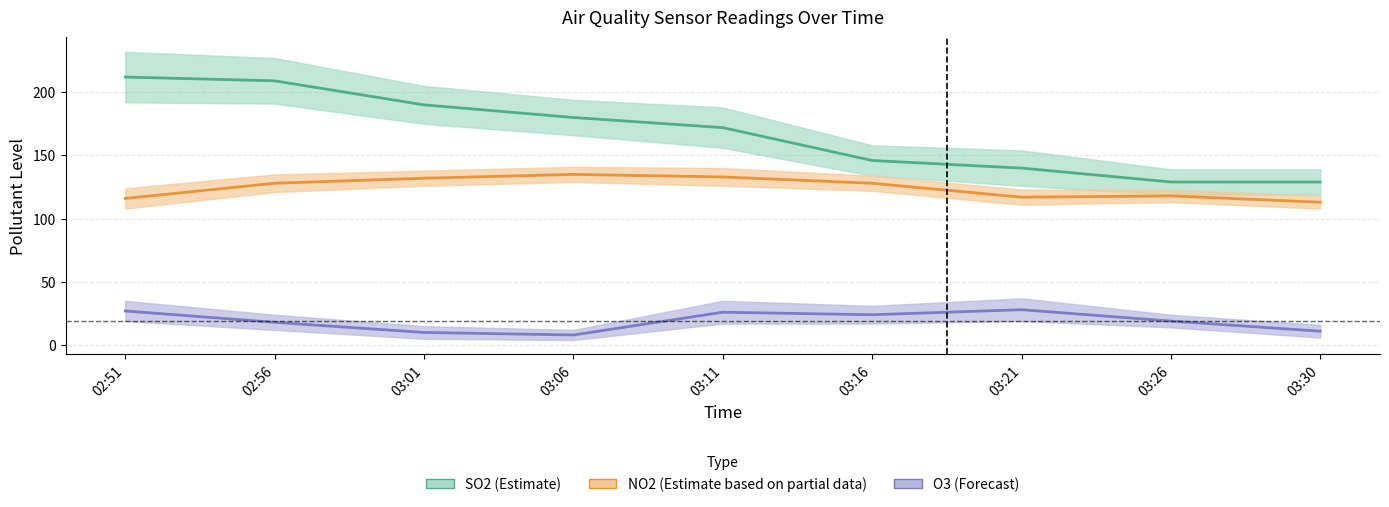

How many categories are shown in the chart?

9